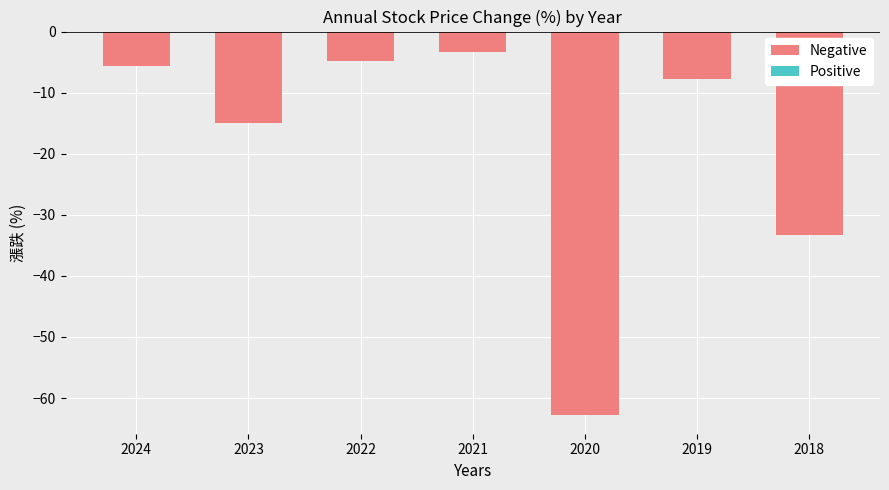

Where does the data first go above -7?

2024